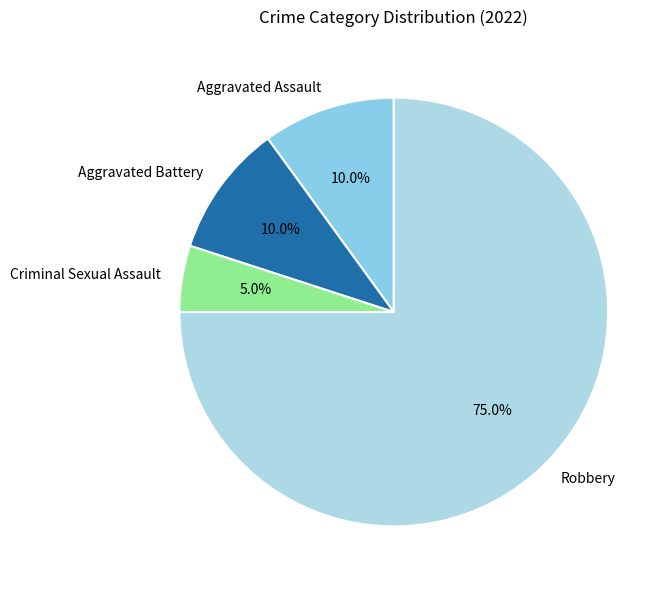

How many slices are in this pie chart?

4